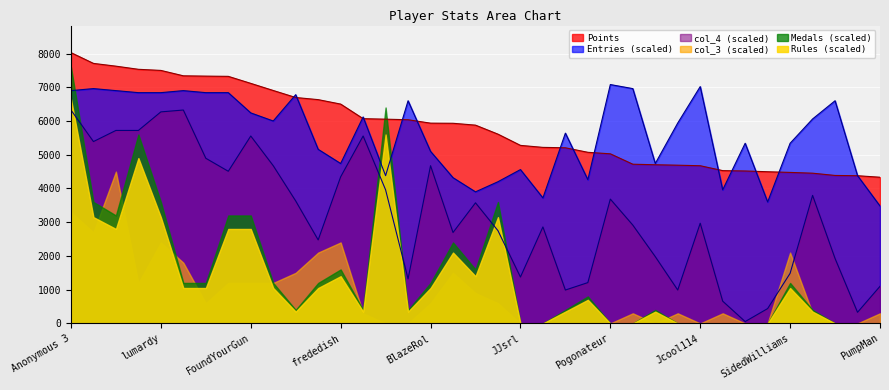

True or false: col_4 has more than 2 interior local peaks.

True